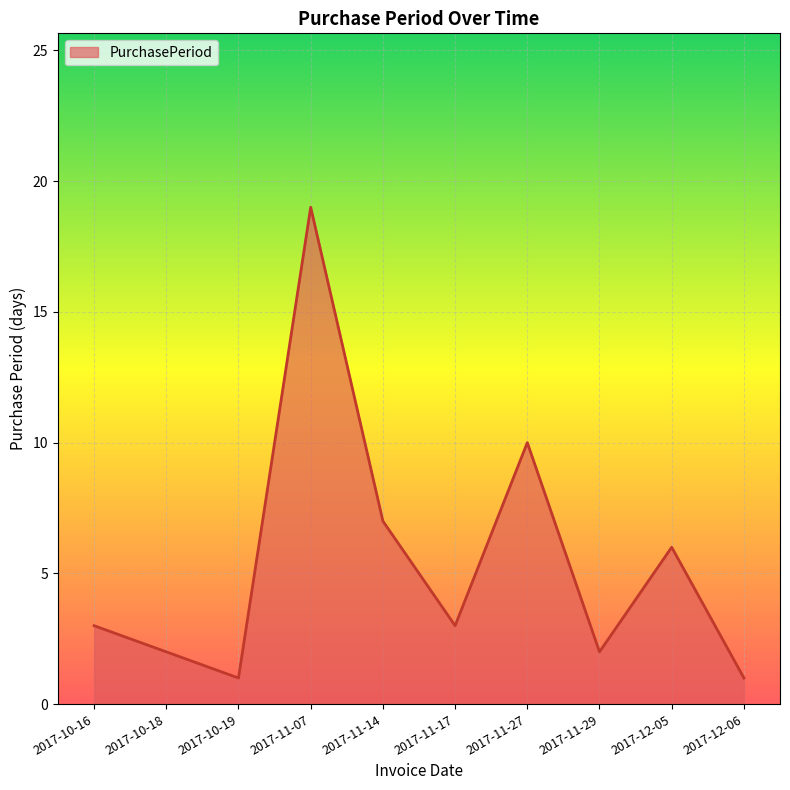

Does the chart display data point markers on the line(s)?

No